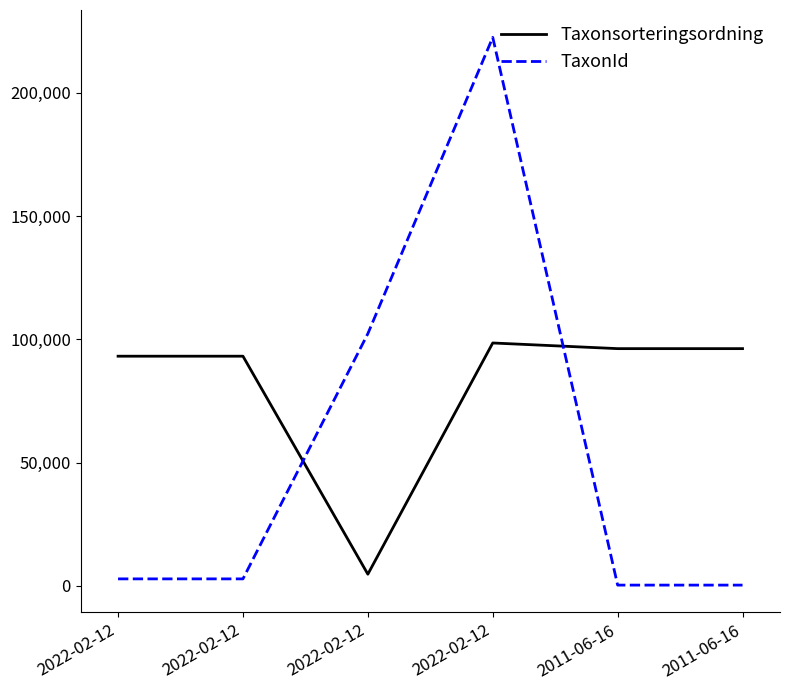

Which series has the largest range (max minus min)?

TaxonId